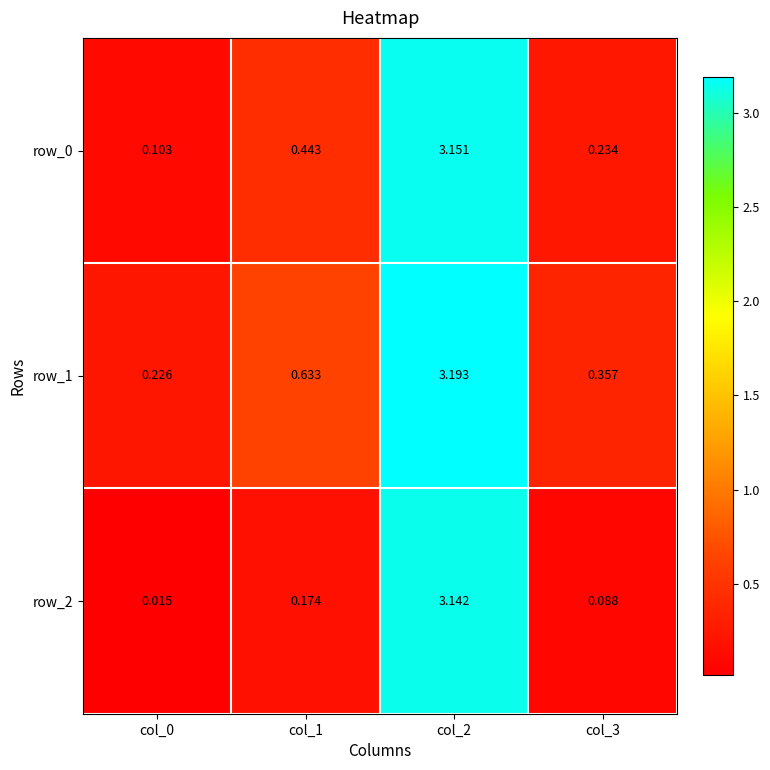

Is the value of row_1 at col_3 greater than the value of row_0 at col_0?

Yes